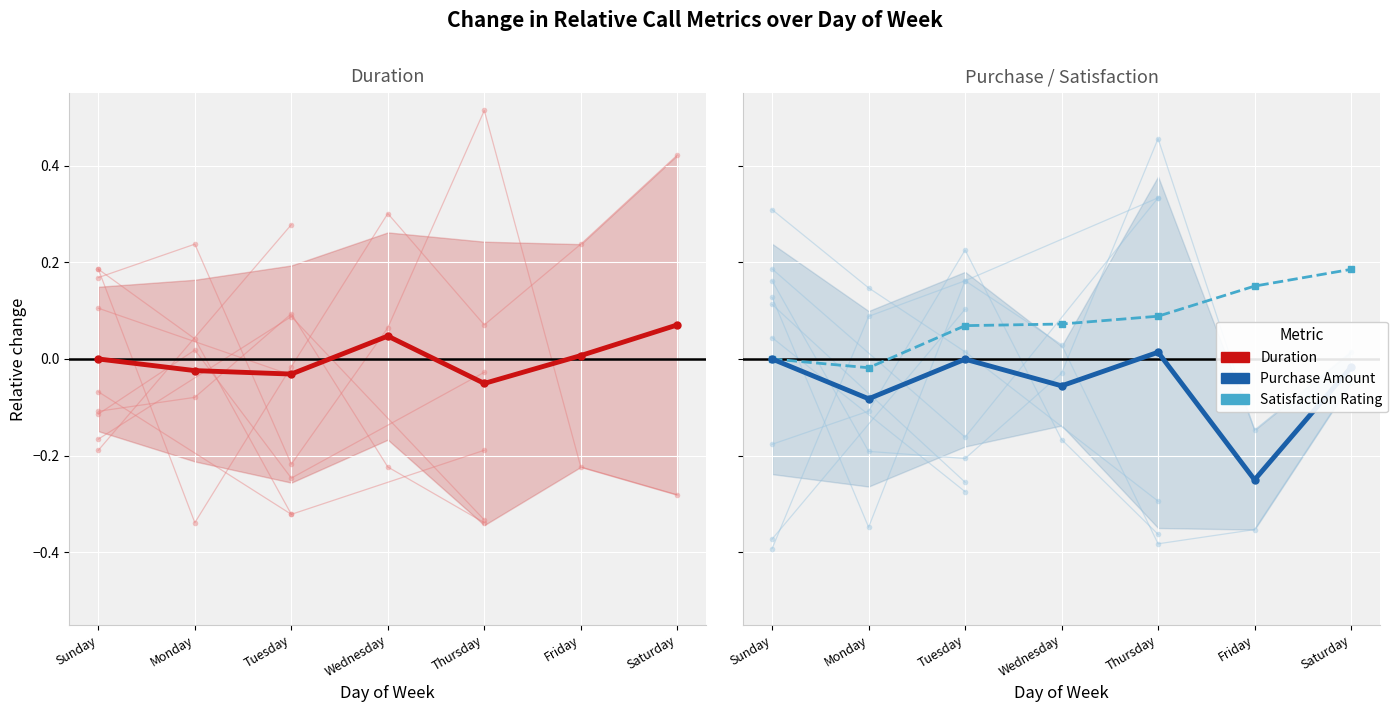

How many data points in Purchase Amount are less than 0?

5